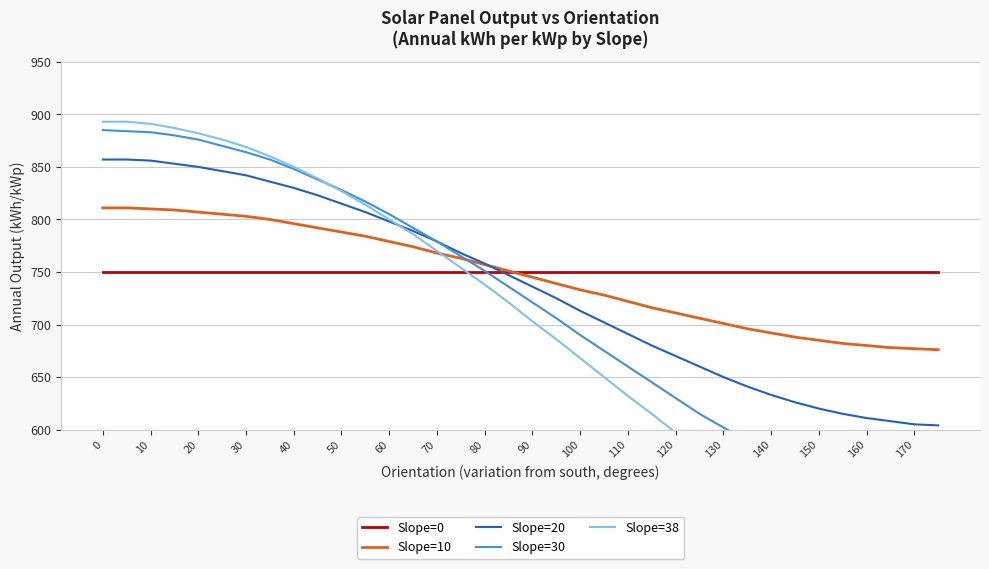

Does the chart display data point markers on the line(s)?

No